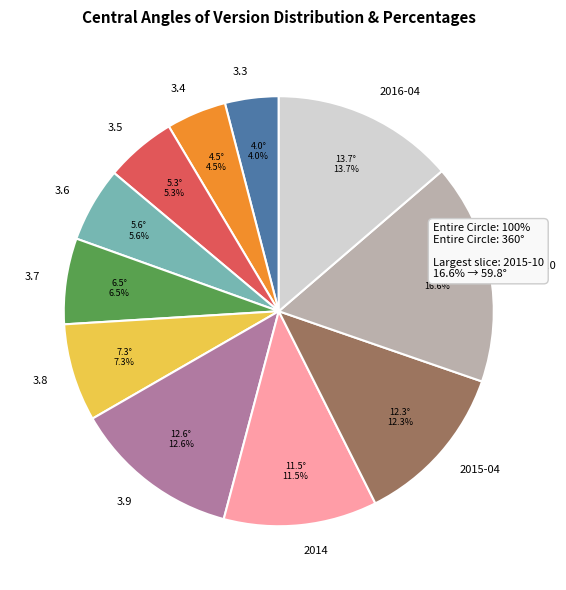

How many slices are in this pie chart?

11